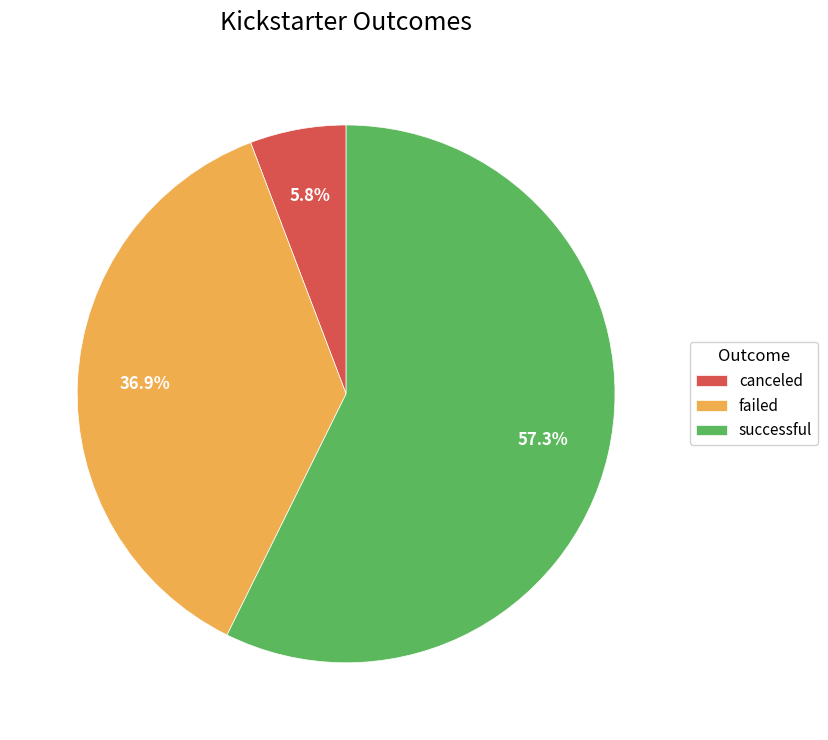

What percentage is NOT represented by failed?

63.1%